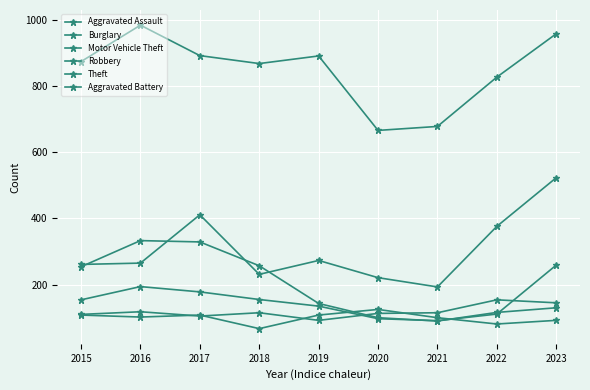

True or false: Burglary and Theft intersect in this chart.

False